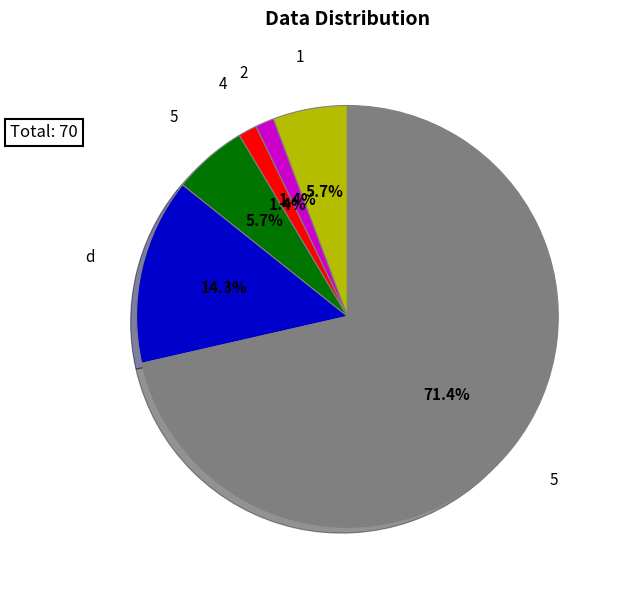

Is there a majority slice in this chart?

Yes